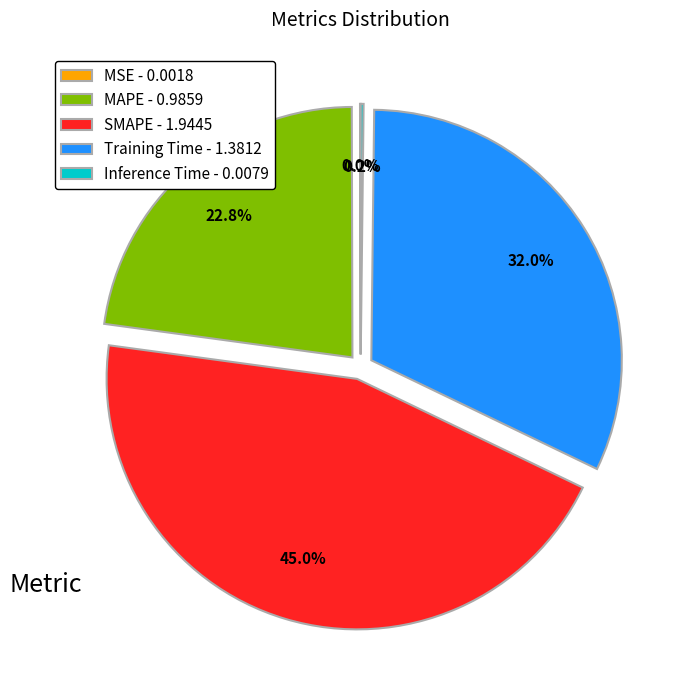

Is the sum of SMAPE - 1.9445 and Training Time - 1.3812 greater than half?

Yes